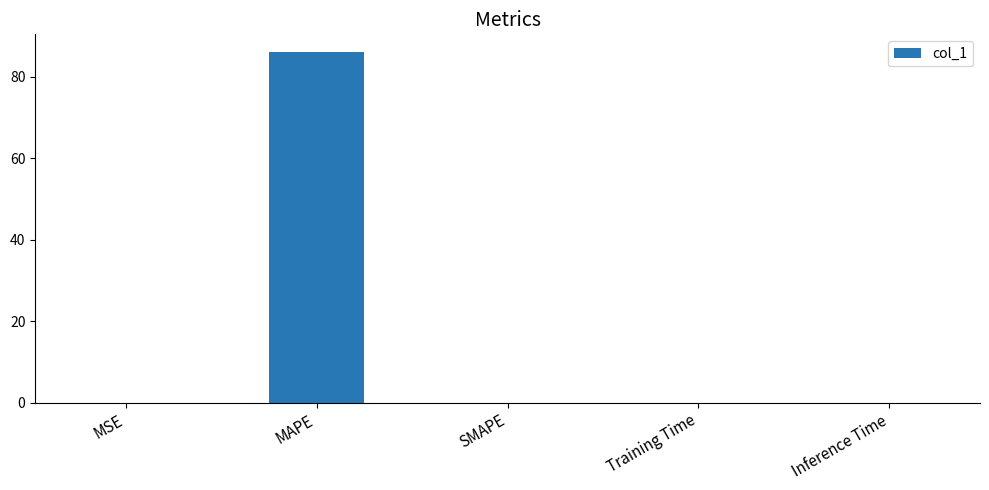

Which label corresponds to the largest value in the chart?

MAPE